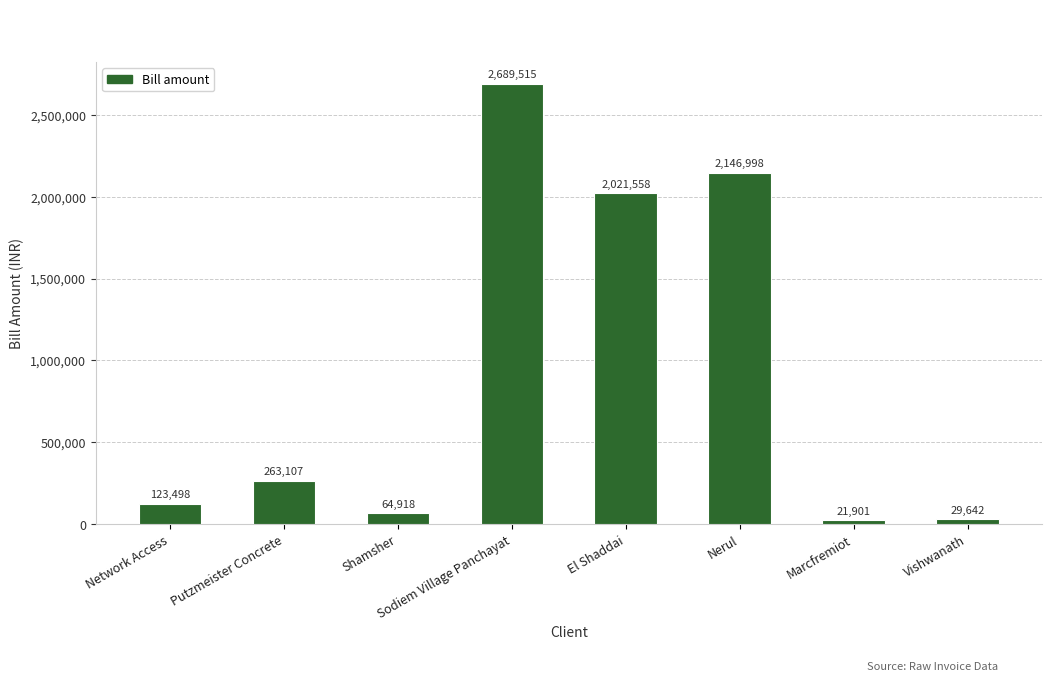

List the labels in order of value, largest first.

Sodiem Village Panchayat, Nerul, El Shaddai, Putzmeister Concrete, Network Access, Shamsher, Vishwanath, Marcfremiot